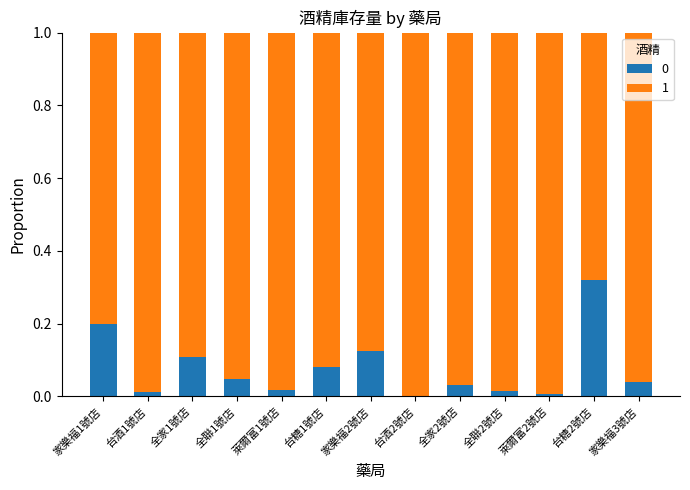

Is it true that 0 equals 0.0 at 萊爾富2號店?

True